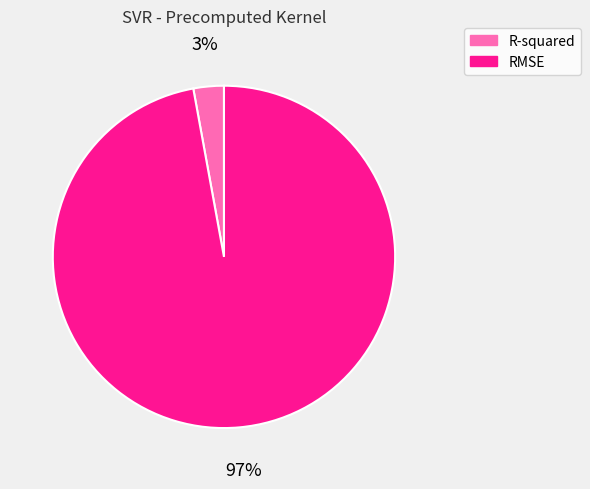

Does RMSE represent more than half of the total?

Yes